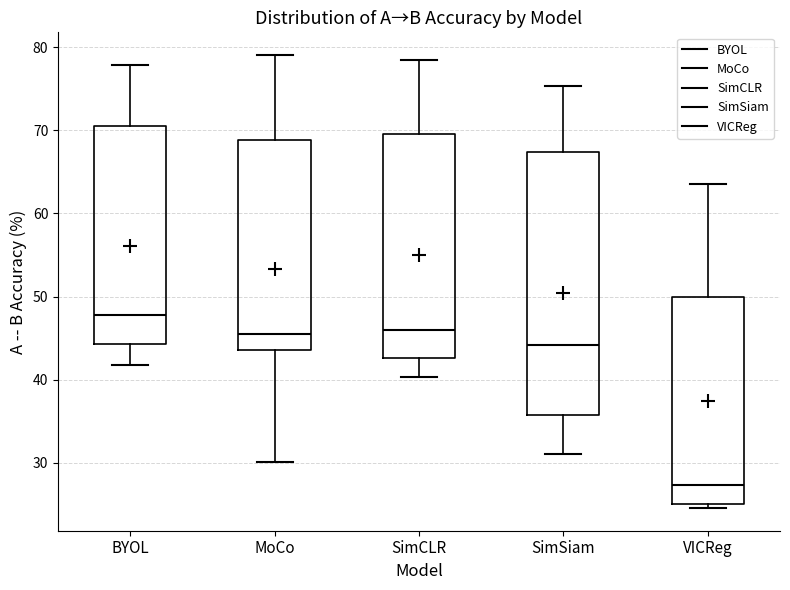

Reading left to right, transcribe this box plot: for each box, give where its median line is, the range the box spans, and where its two whiskers end, as read against the y-axis. The values are not printed on the chart, so give them approximately, as read against the axis.

BYOL: median 48, box 44 to 70, whiskers 42 to 78
MoCo: median 46, box 44 to 69, whiskers 30 to 79
SimCLR: median 46, box 43 to 70, whiskers 40 to 78
SimSiam: median 44, box 36 to 67, whiskers 31 to 75
VICReg: median 27, box 25 to 50, whiskers 25 (just below the box's lower edge) to 63